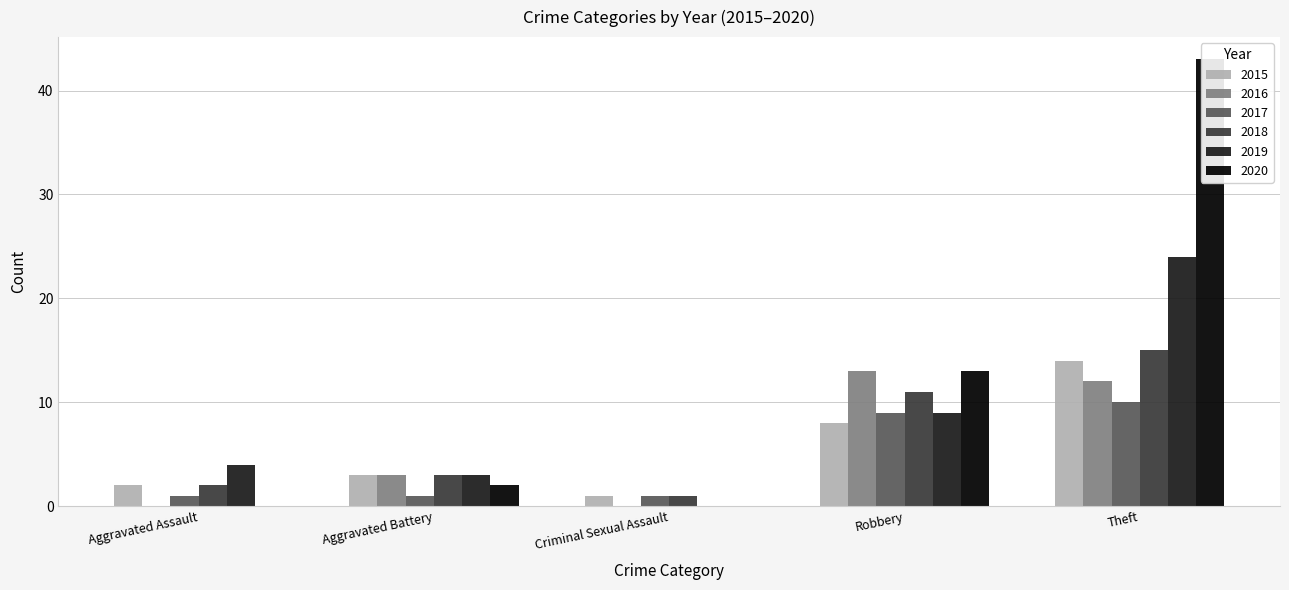

How many groups of bars are there?

5